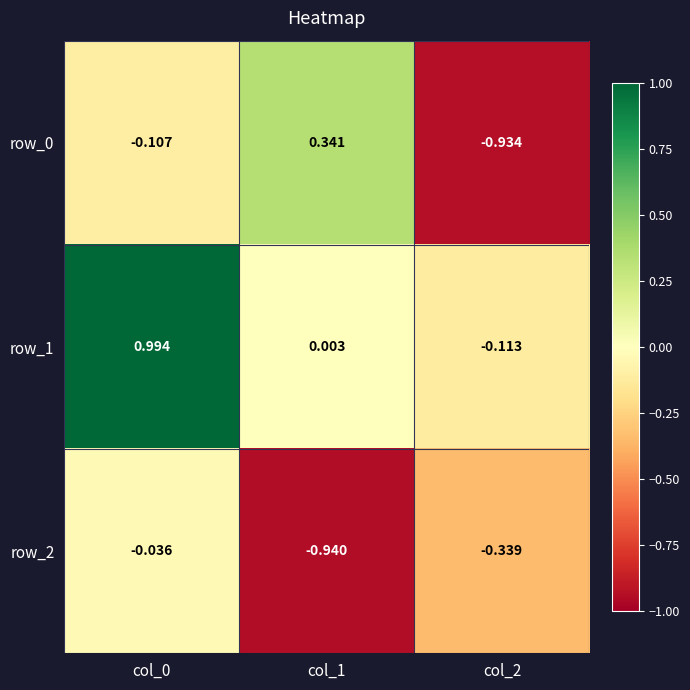

Is the value of row_1 at col_1 greater than the value of row_2 at col_0?

Yes